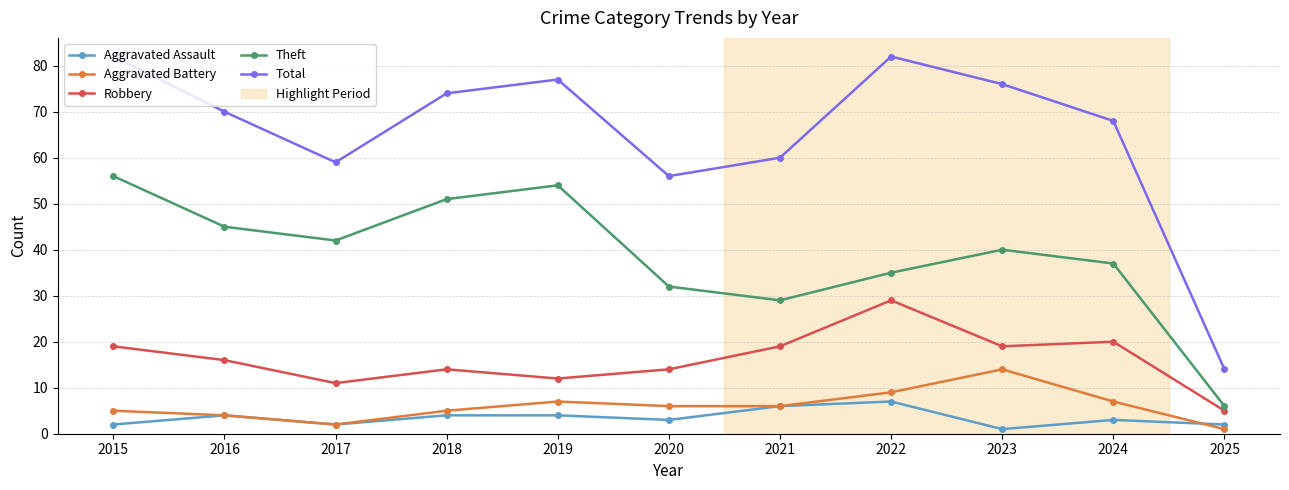

What is the approximate value of Total at 2015, to the nearest 10?

80